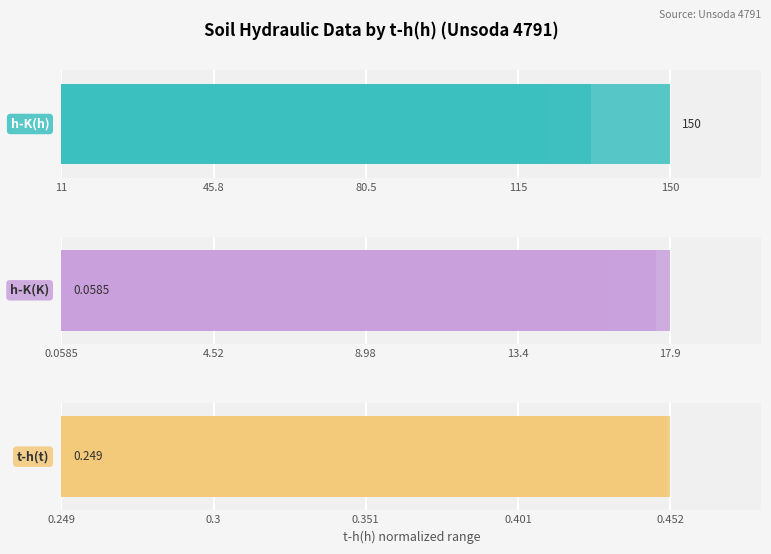

Is it true that t-h(t) equals 1.6 at 80.5?

False